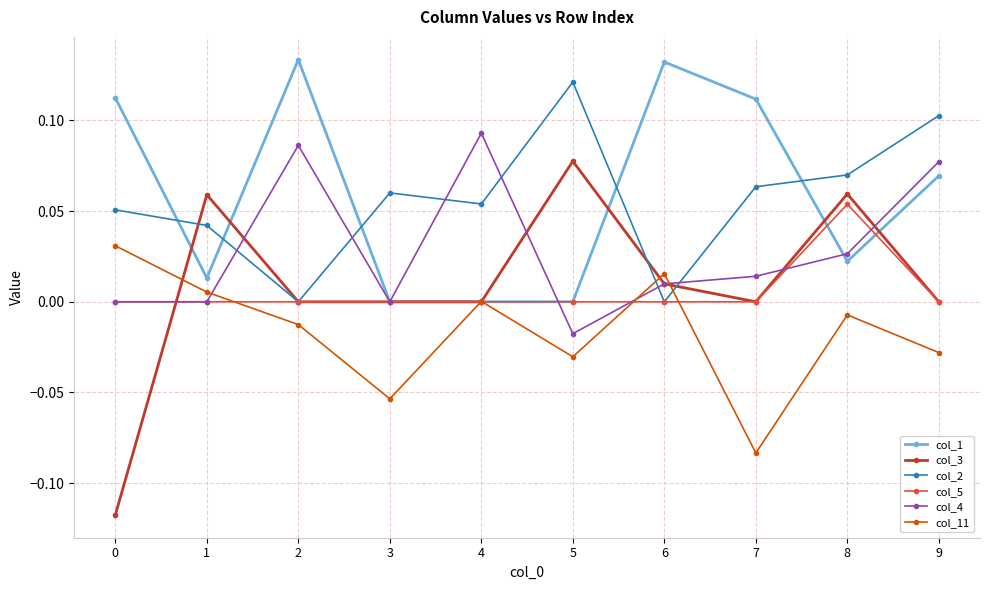

True or false: col_4 has more than 0 interior local peaks.

True